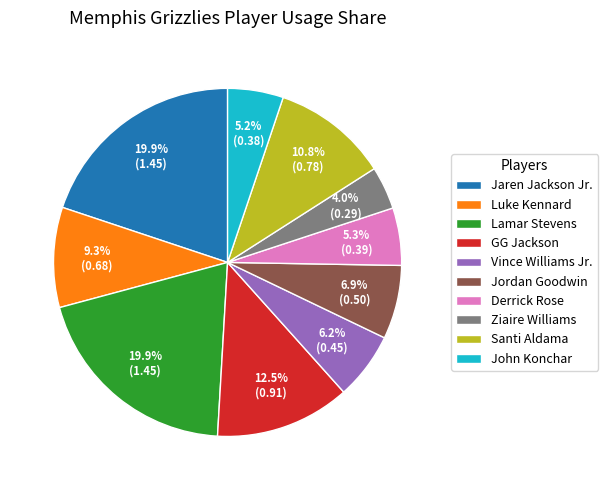

Do Derrick Rose and Santi Aldama together represent more than half of the pie?

No